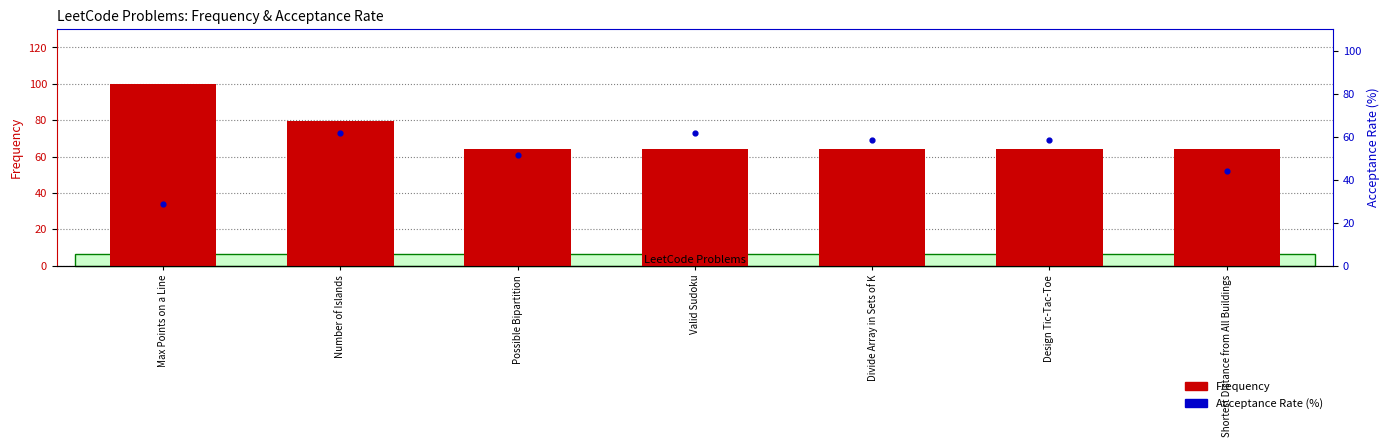

Which series reaches the maximum Y coordinate?

Frequency